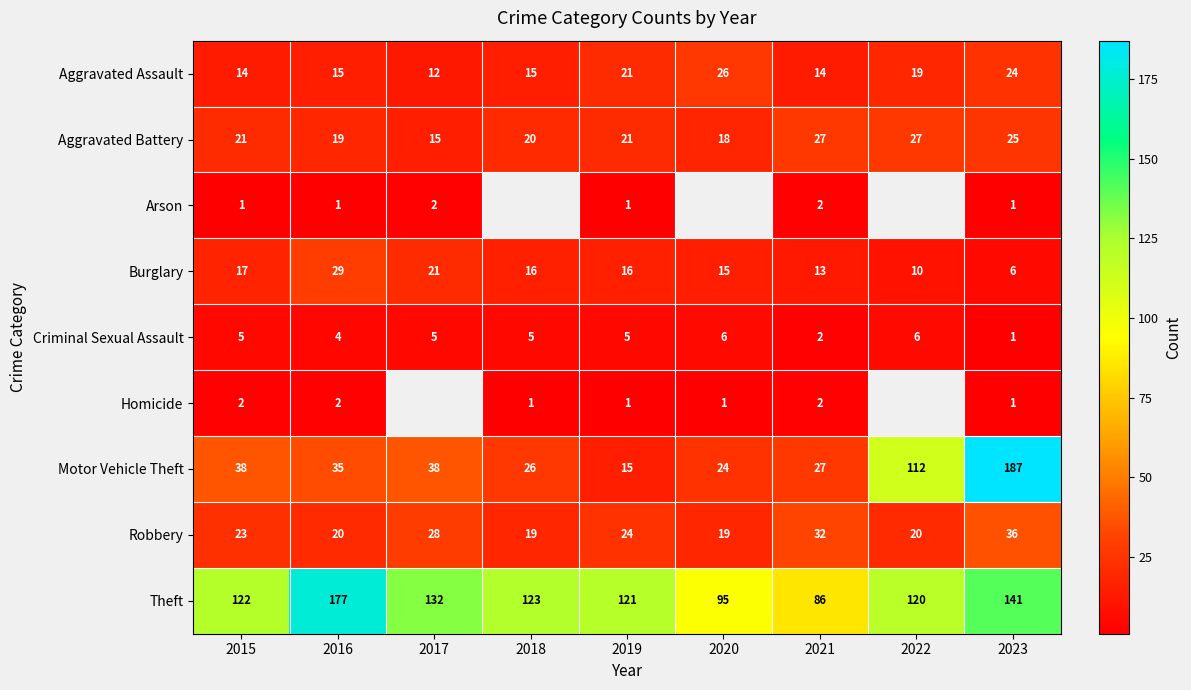

Which has a higher value, 2018 or 2021?

2018